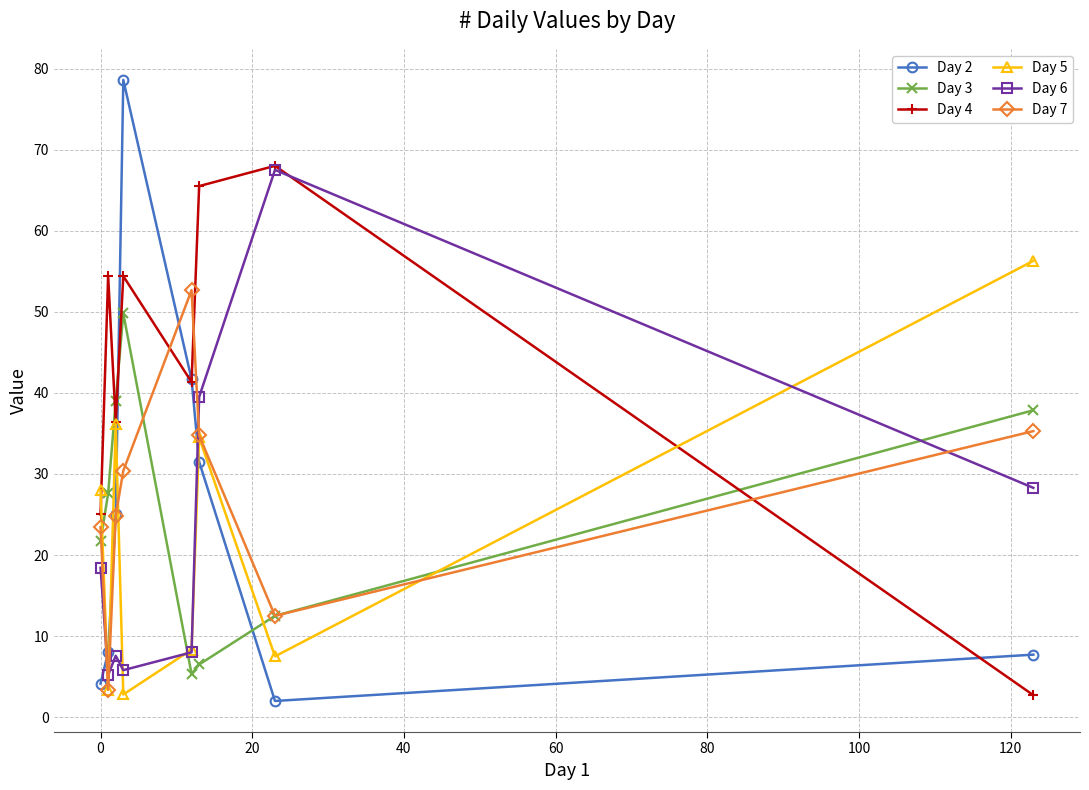

At how many categories does at least one series exceed 59?

3